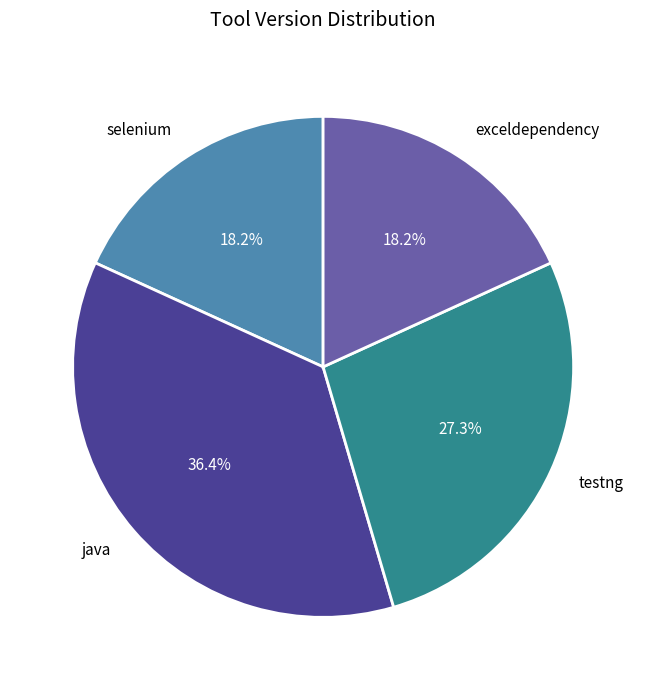

Does any single category account for the majority?

No